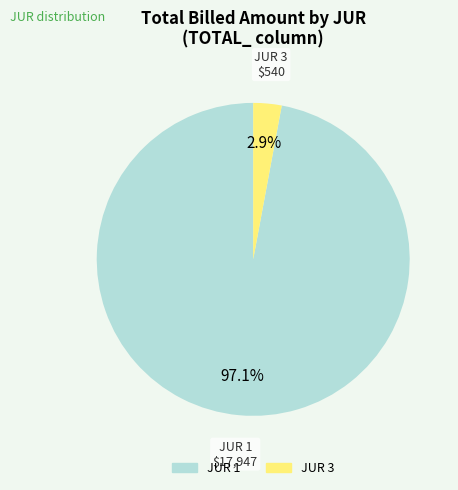

Is the sum of JUR 3 and JUR 1 greater than half?

Yes